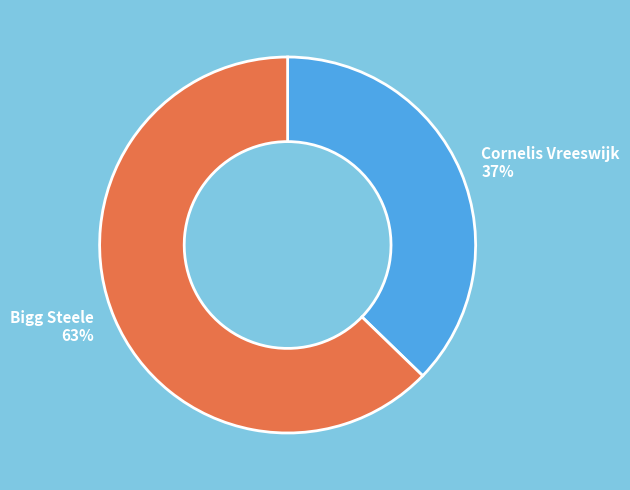

Rank the categories by value from highest to lowest.

Bigg Steele, Cornelis Vreeswijk